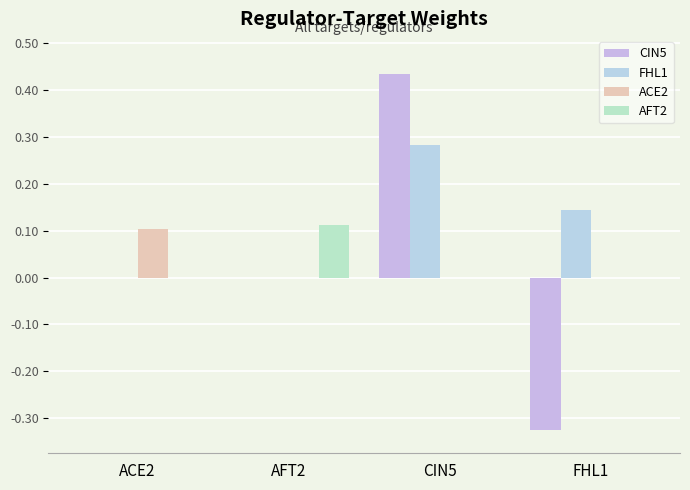

How many groups of bars are there?

4